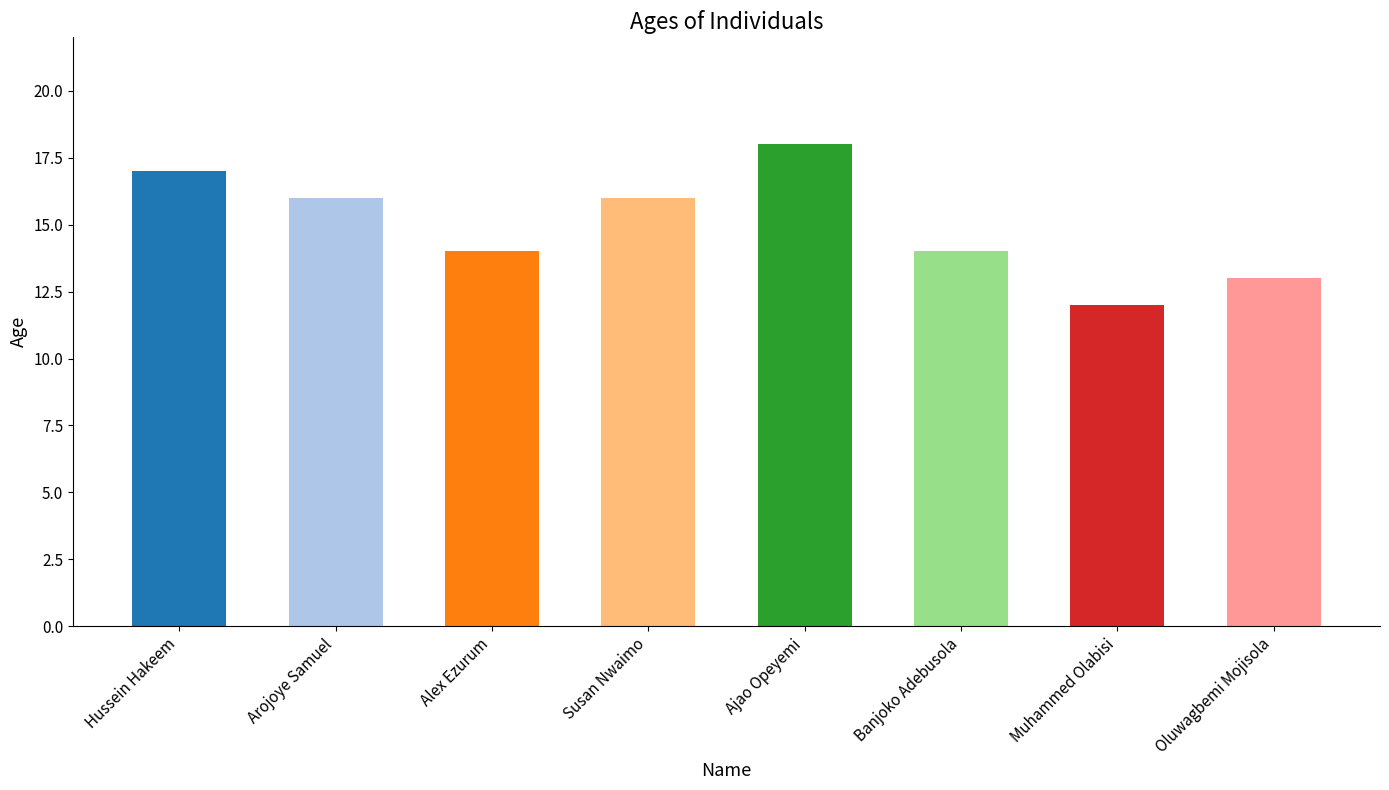

The value at Arojoye Samuel is 16. True or false?

True